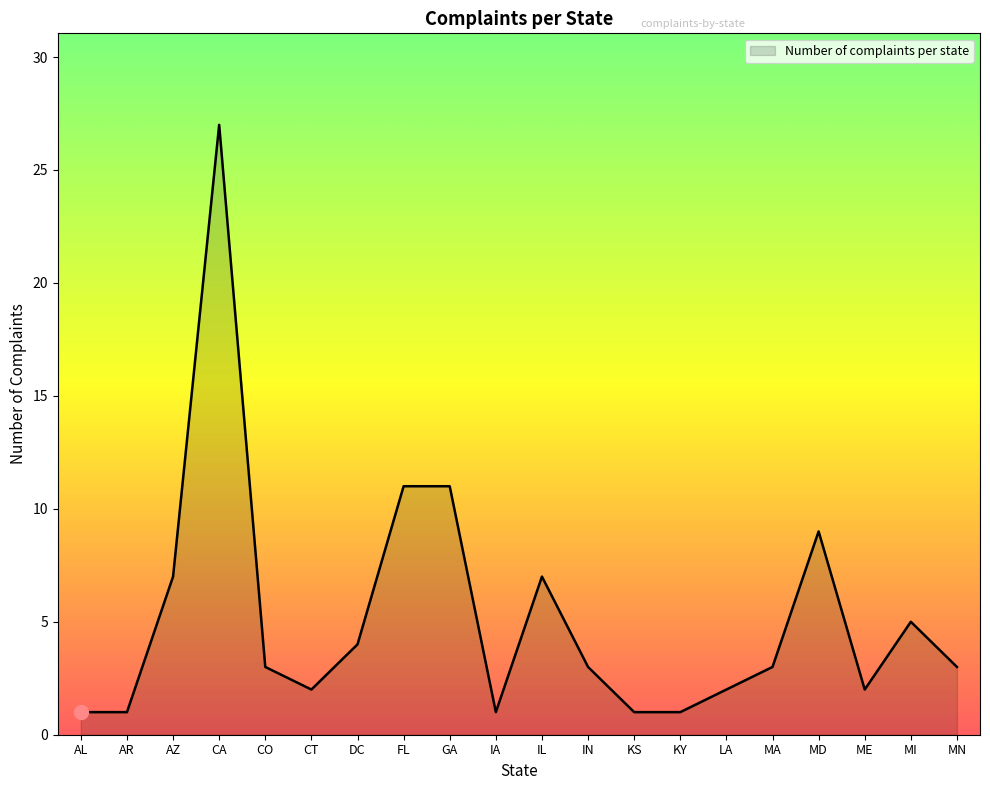

Approximately how many times larger is the value at LA compared to MD?

0.2